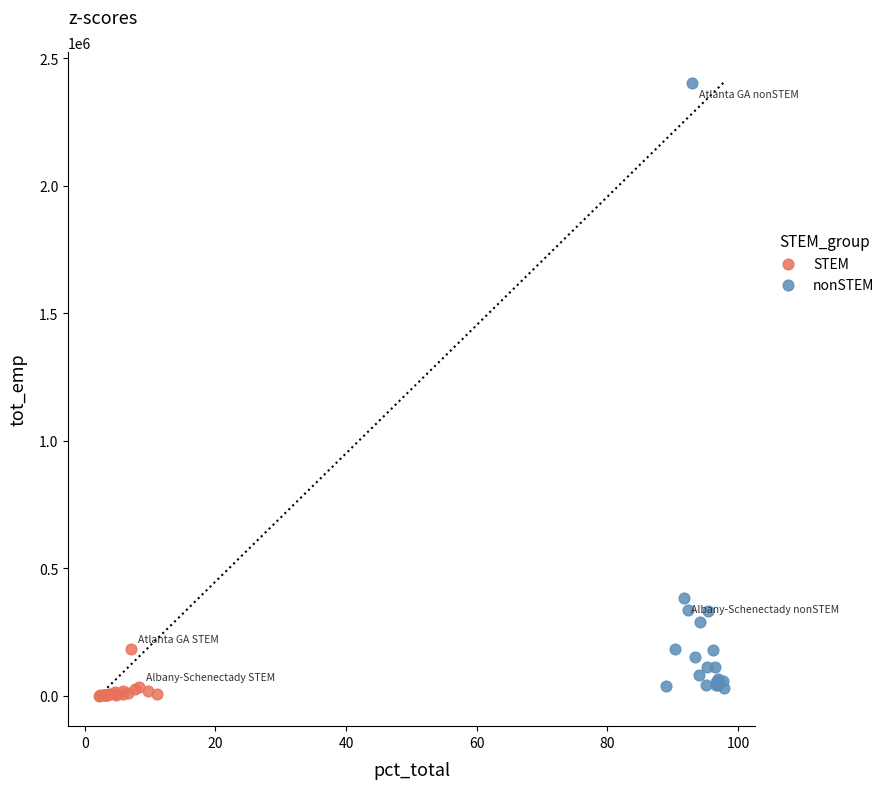

Which series reaches the maximum Y coordinate?

nonSTEM